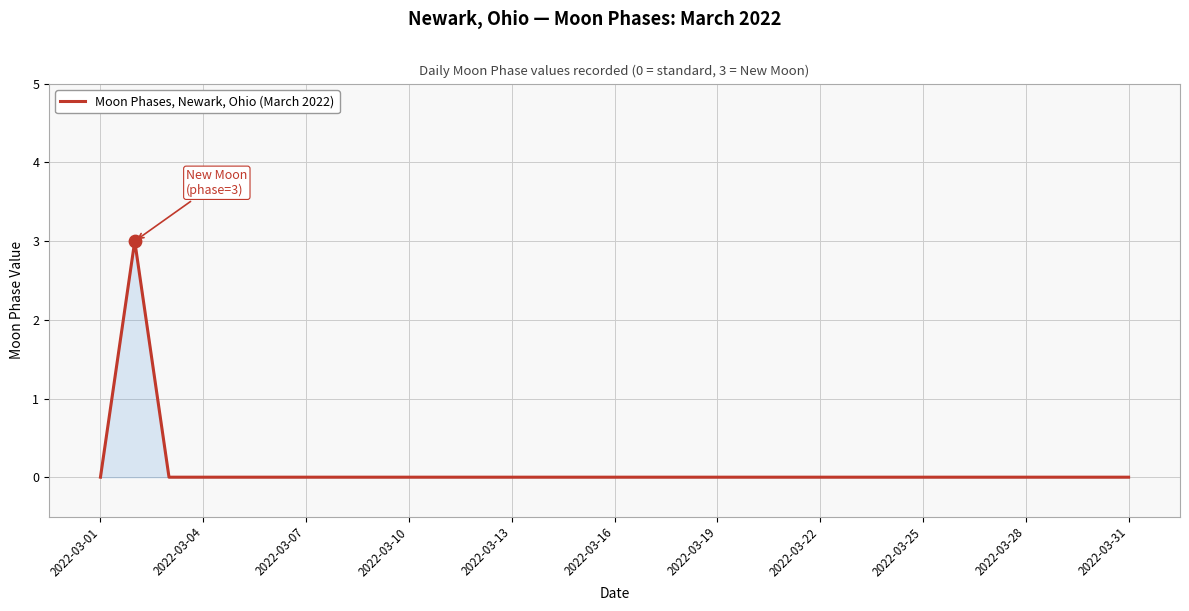

What is the greatest value displayed?

3